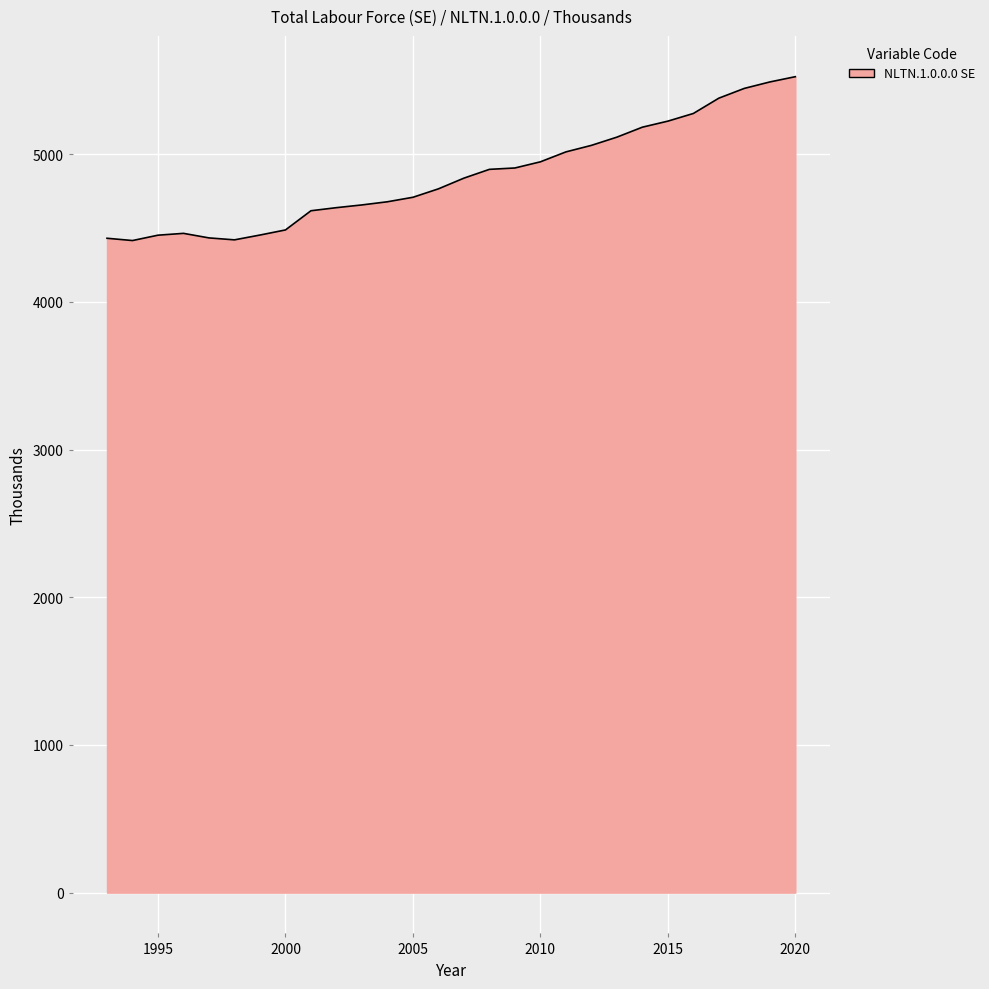

What is the greatest value displayed?

5525.2